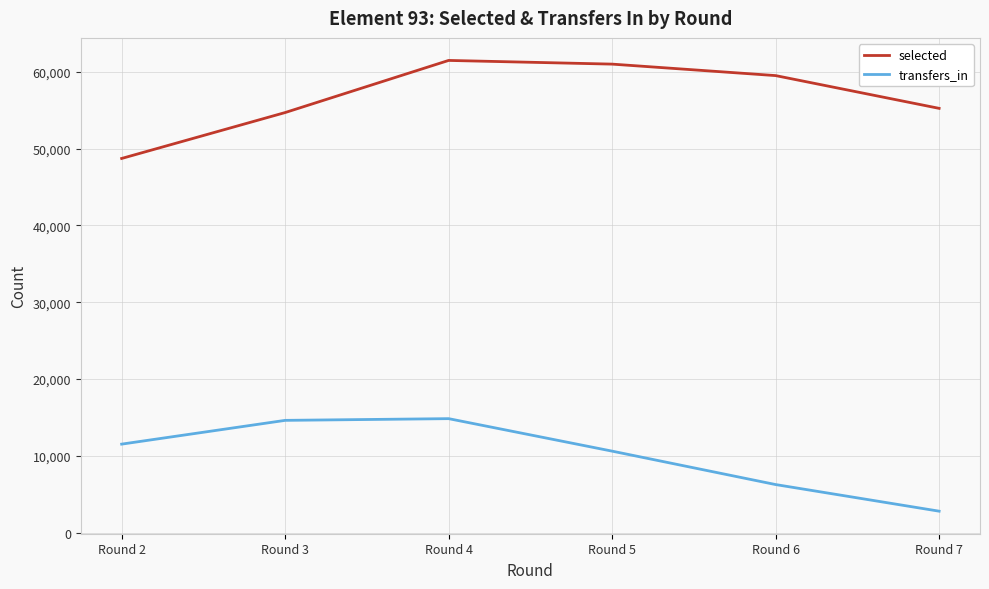

What are all the series names shown in the legend?

selected, transfers_in